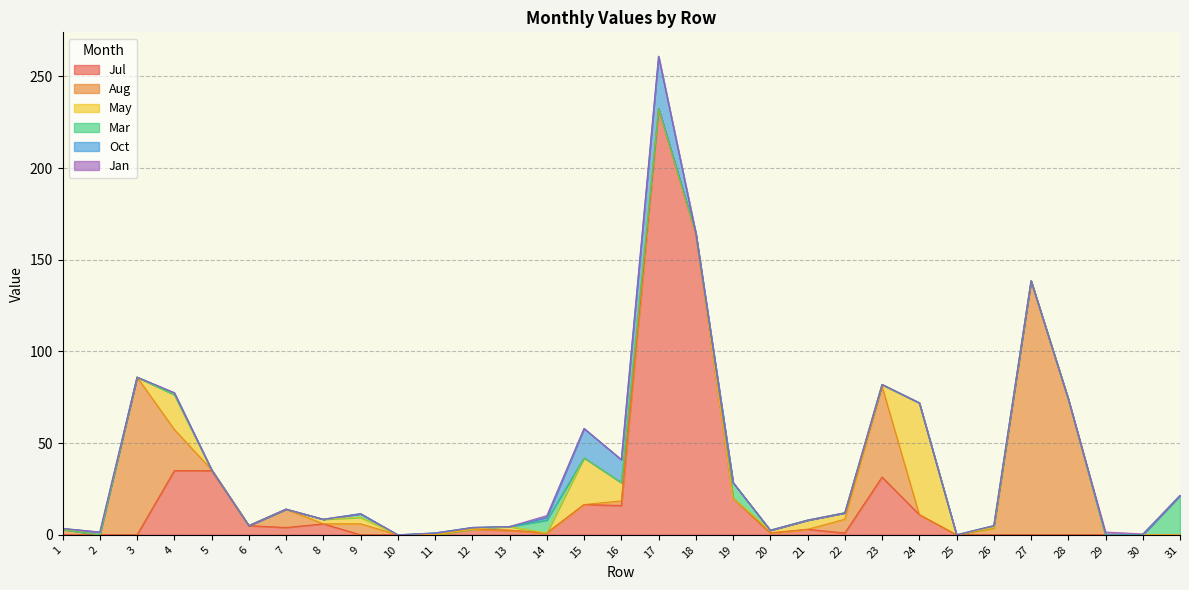

At which category is the sum across all series the highest?

17